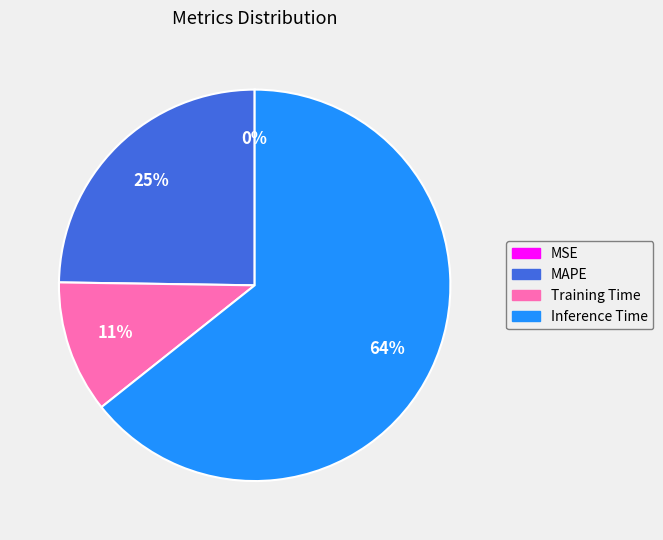

What percentage is the Training Time slice, to the nearest percent?

11%